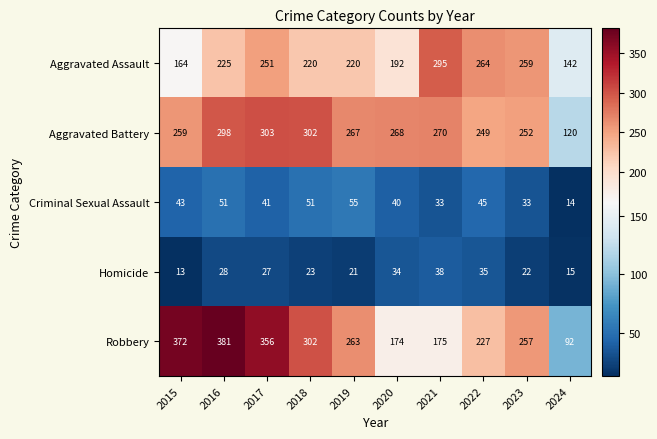

What is the average value of the Robbery series?

260